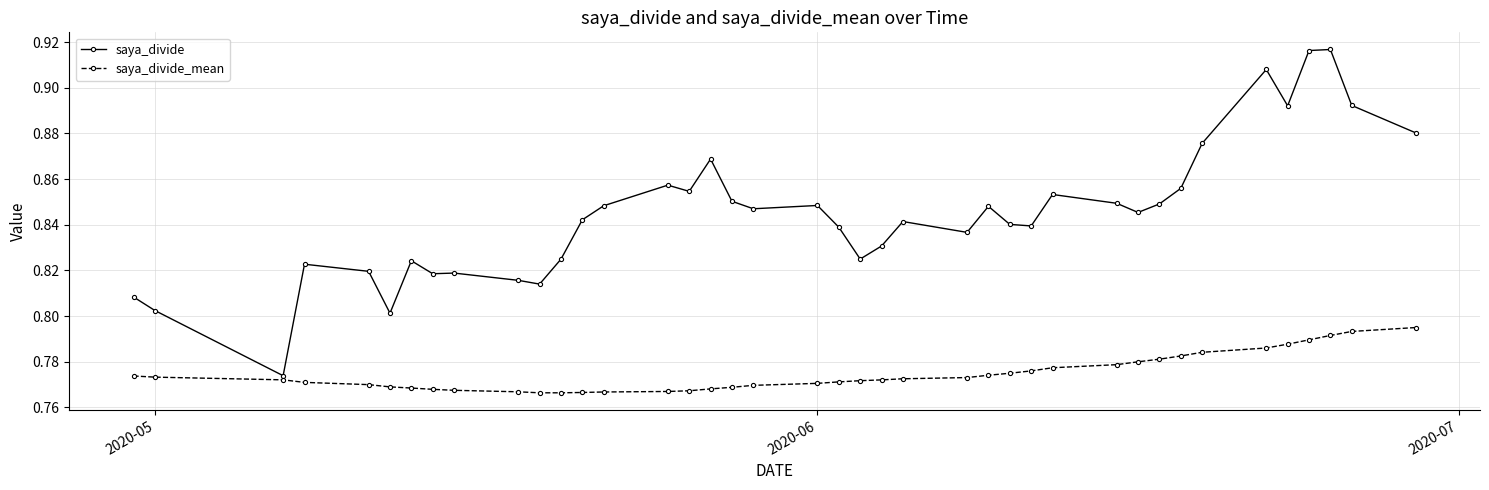

How many saya_divide values are between 0 and 1?

40